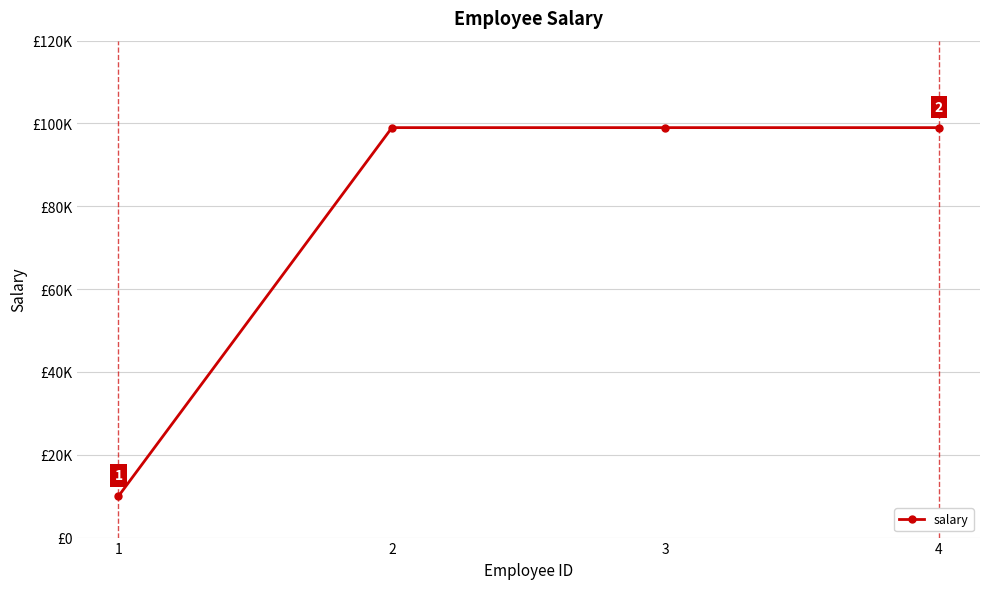

Reading left to right, extract all data points from this chart.

1=10000	2=99000	3=99000	4=99000